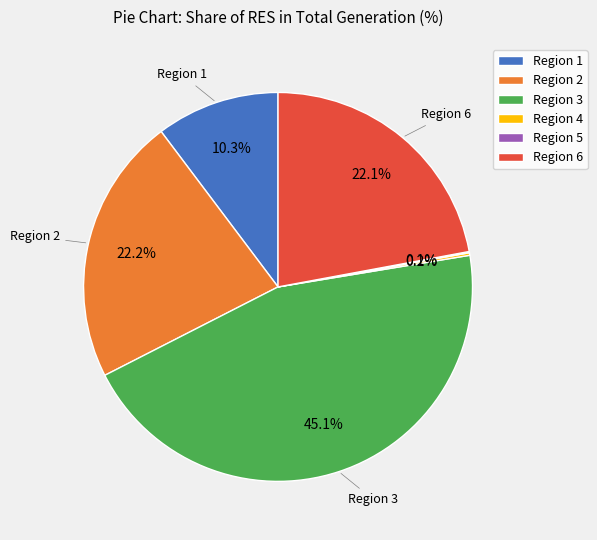

Which category has the biggest portion of the pie?

Region 3